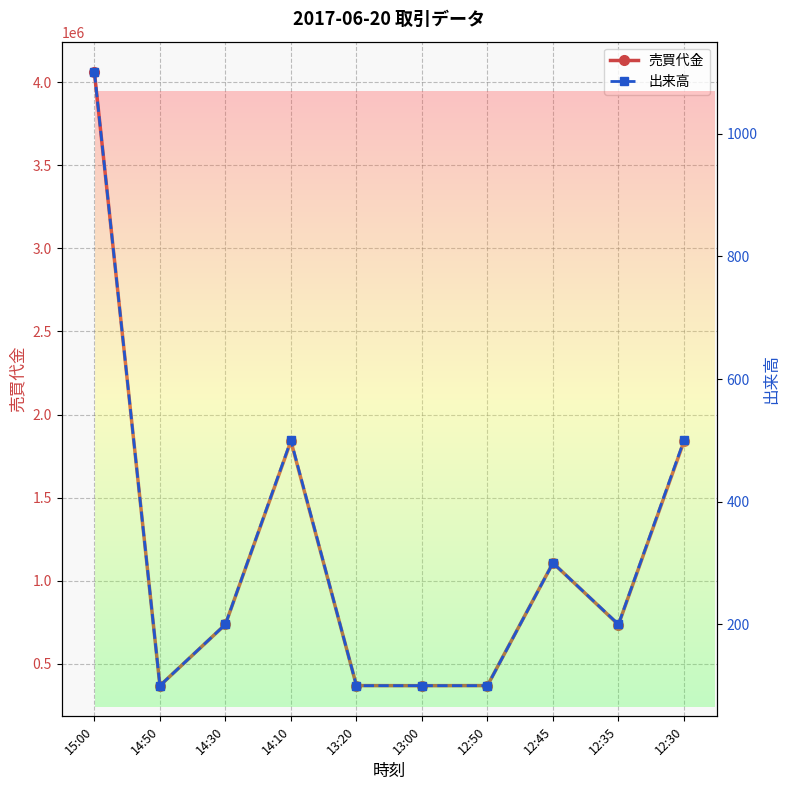

What are all the series names shown in the legend?

売買代金, 出来高